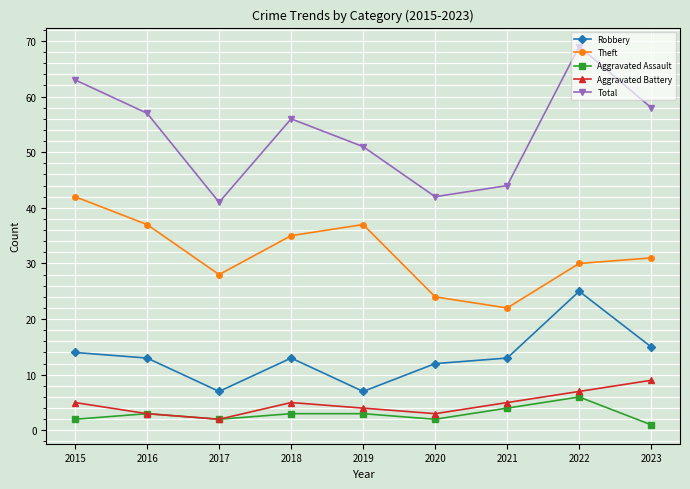

What are all the series names shown in the legend?

Robbery, Theft, Aggravated Assault, Aggravated Battery, Total